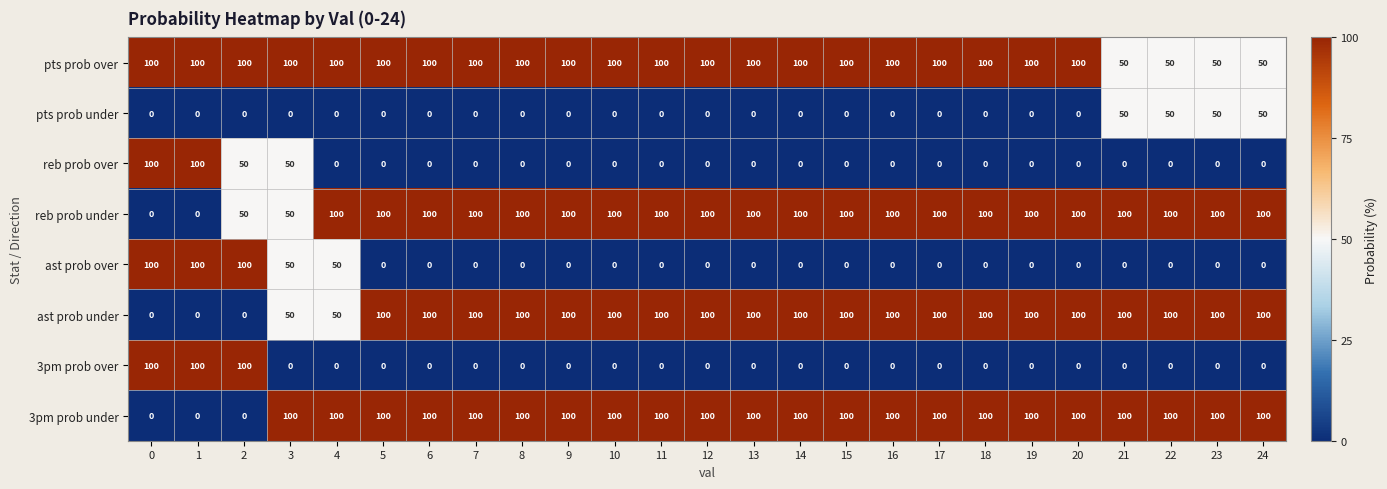

True or false: ast prob under has a value of 0 at 1.

True